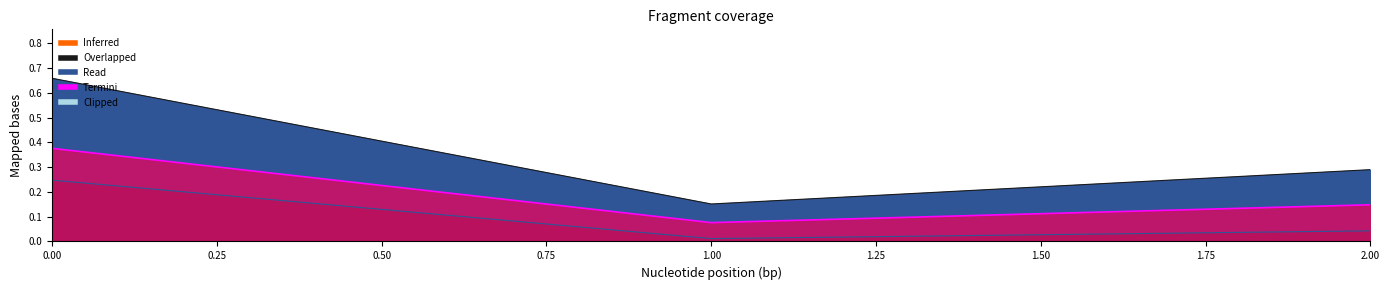

What is the total value across all series at 0.00?

1.3